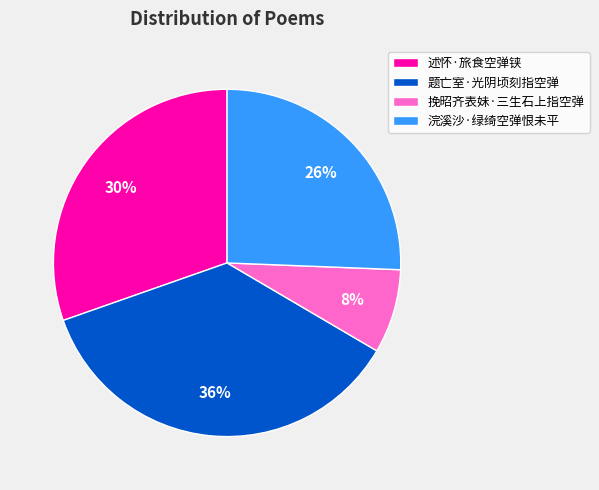

Does any single category account for the majority?

No